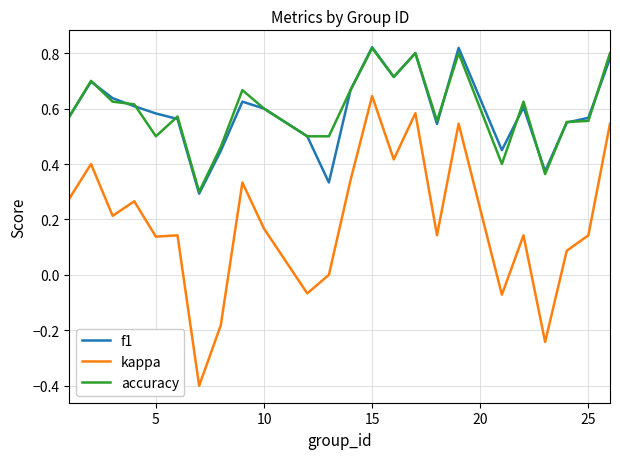

True or false: kappa and accuracy intersect in this chart.

False